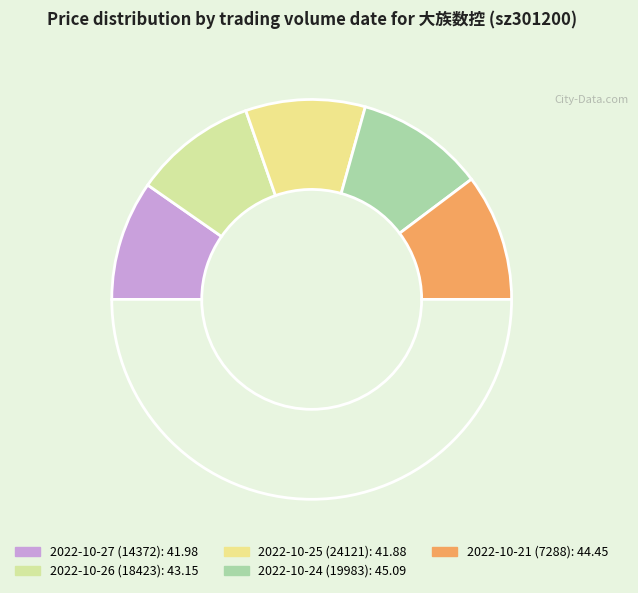

How many slices are in this pie chart?

6